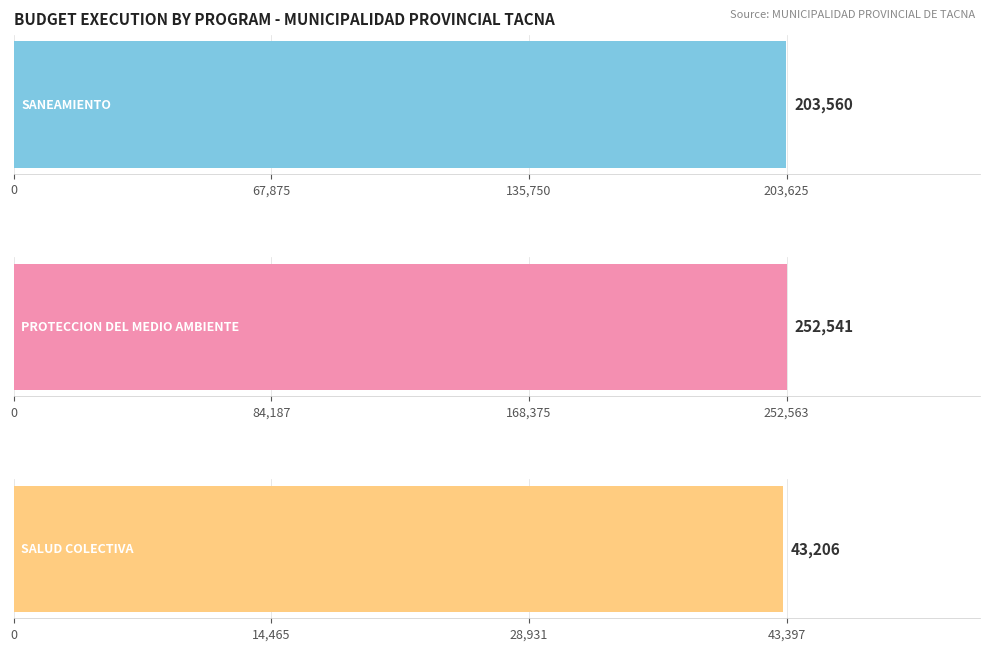

Which series has the widest spread of values?

048: PROTECCION DEL MEDIO AMBIENTE